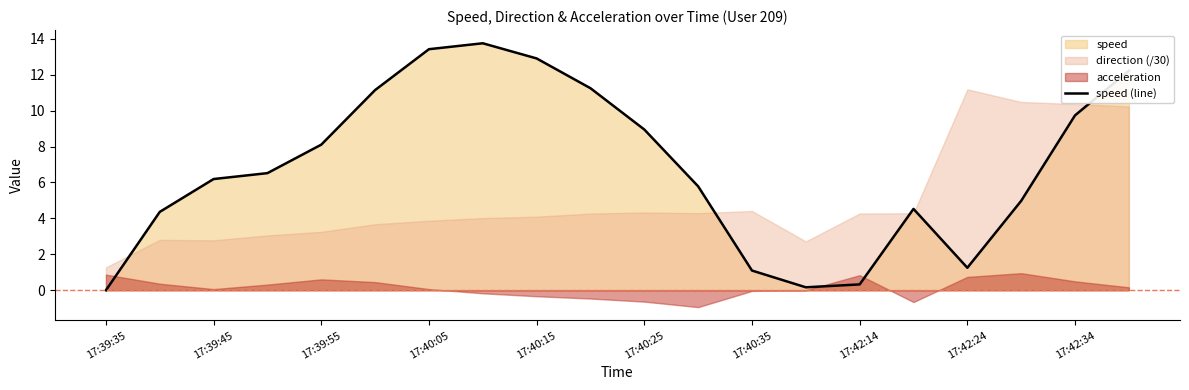

At which label does speed (line) first exceed 6?

17:39:45